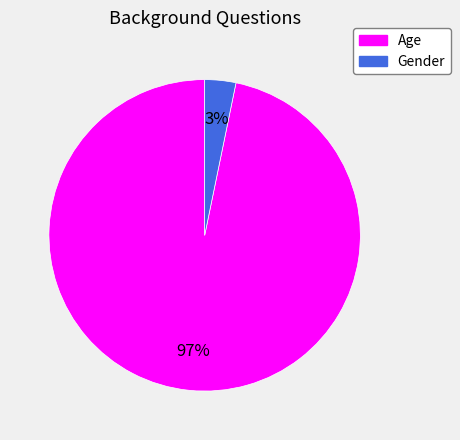

Is the sum of Gender and Age greater than half?

Yes